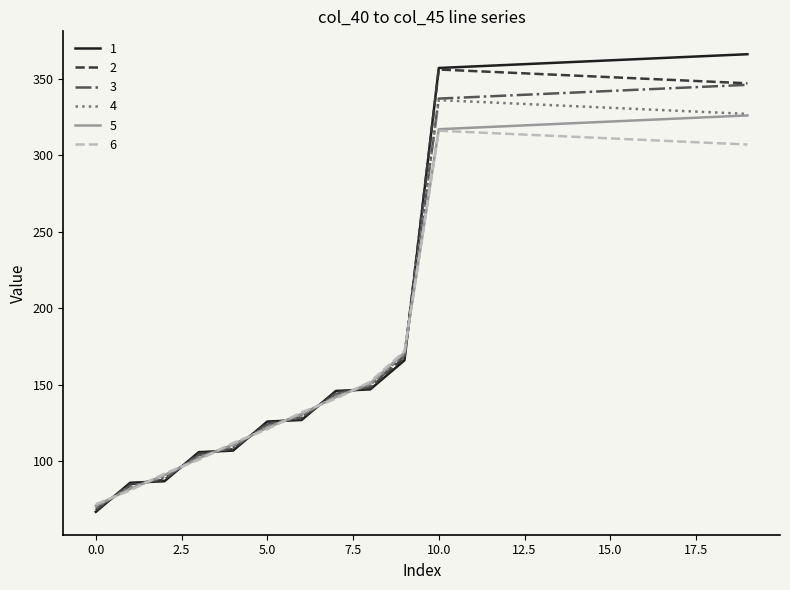

What is the greatest value displayed?

366.0